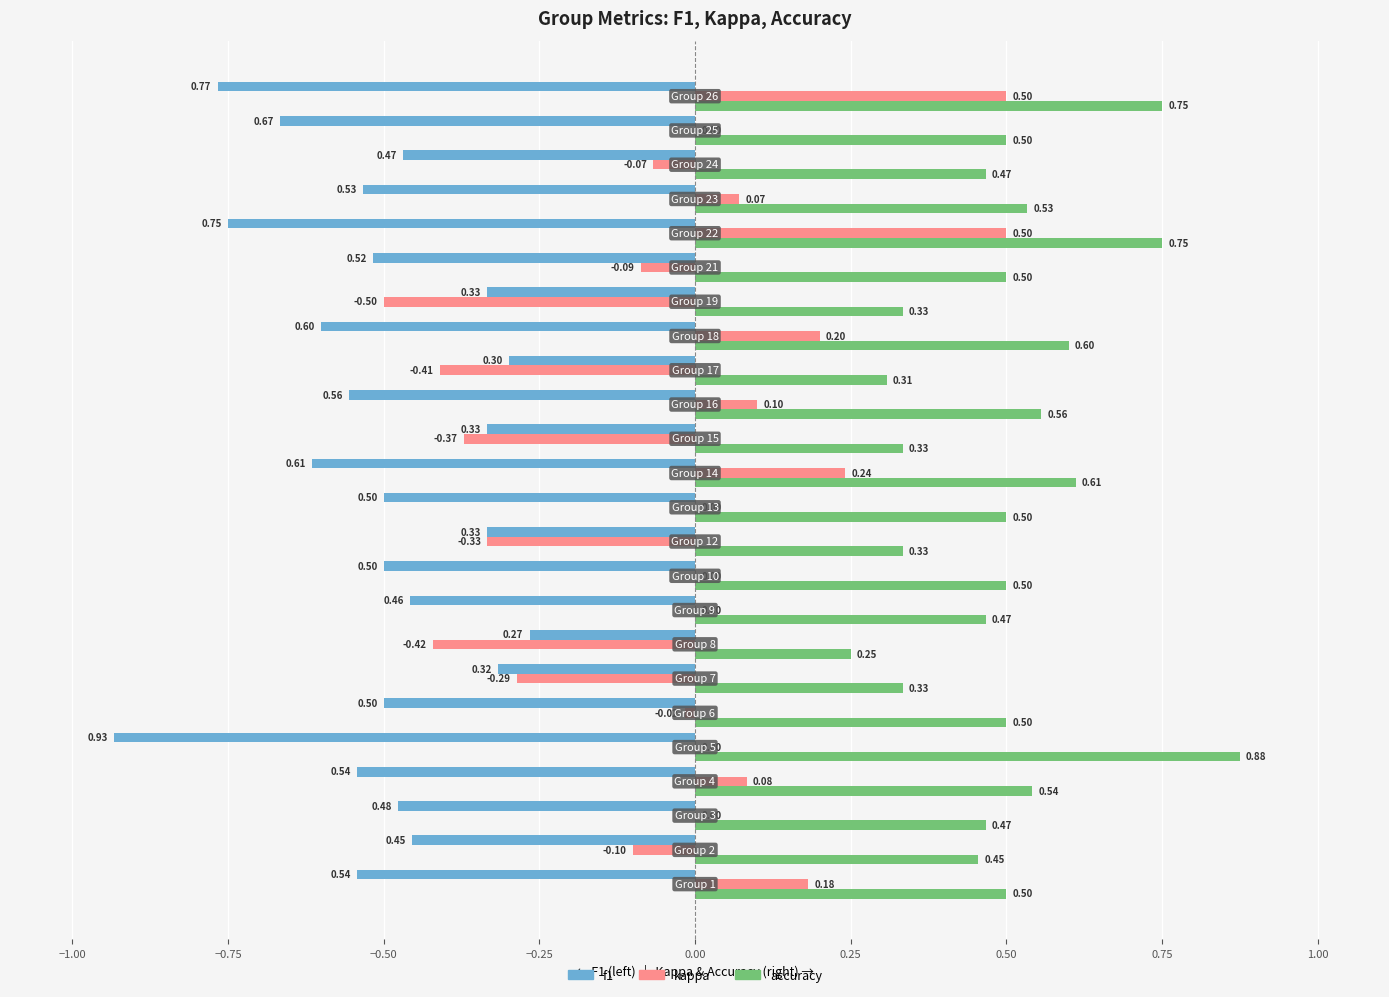

Which series has the largest total across all categories?

accuracy